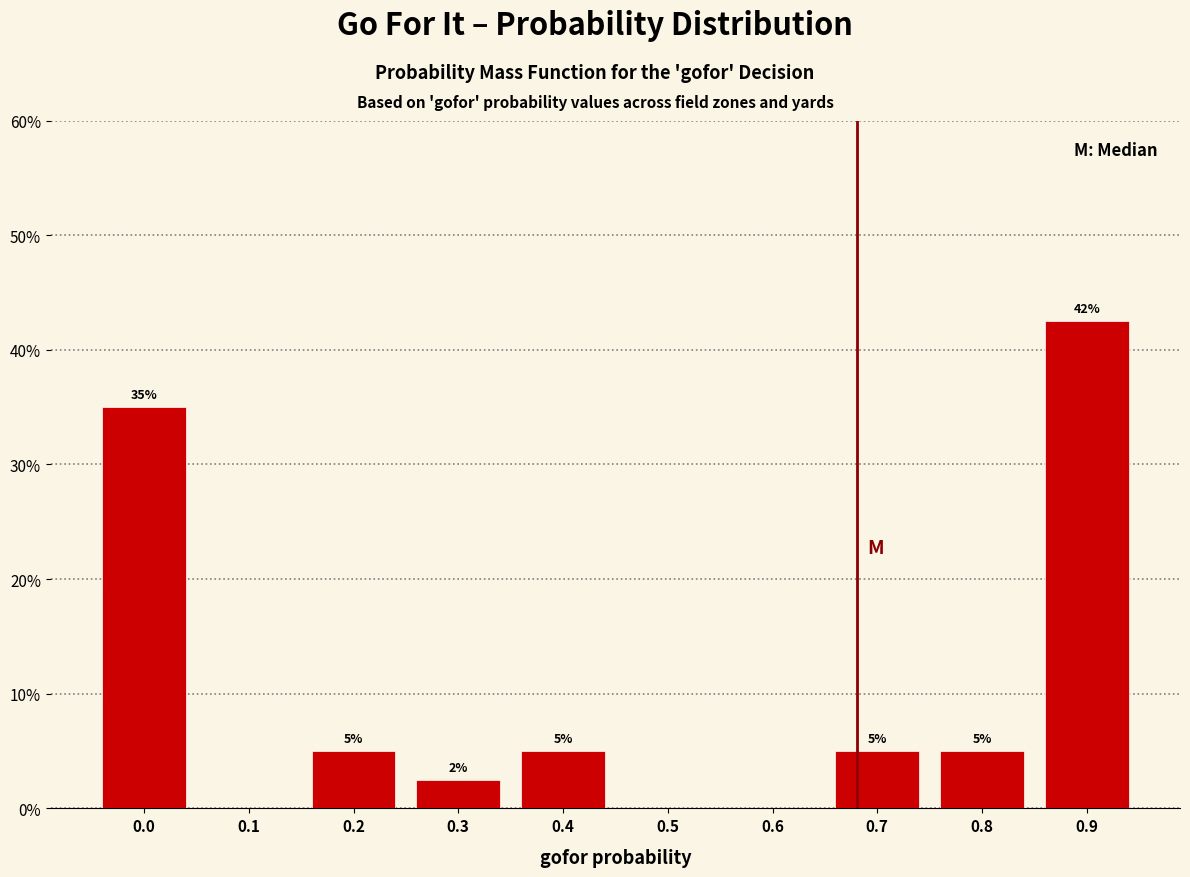

What is the ratio of the value at 0.8 to the value at 0.4?

1.0